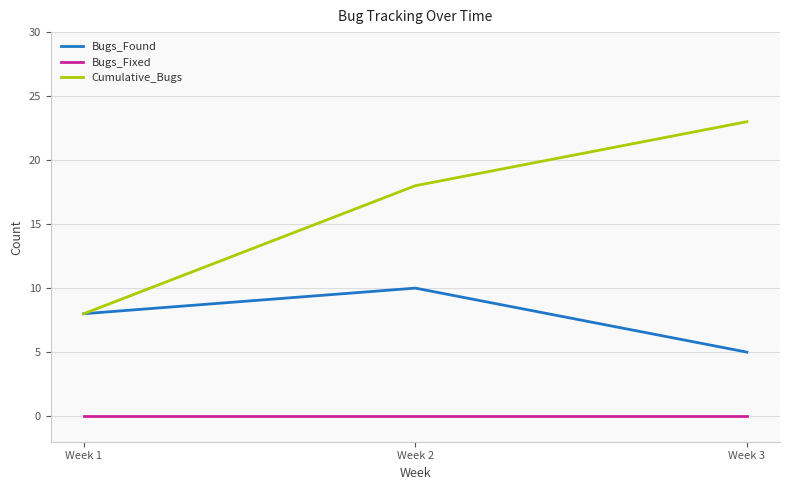

Reading left to right, transcribe all the data shown in this chart.

Bugs_Found: 8	10	5
Bugs_Fixed: 0	0	0
Cumulative_Bugs: 8	18	23